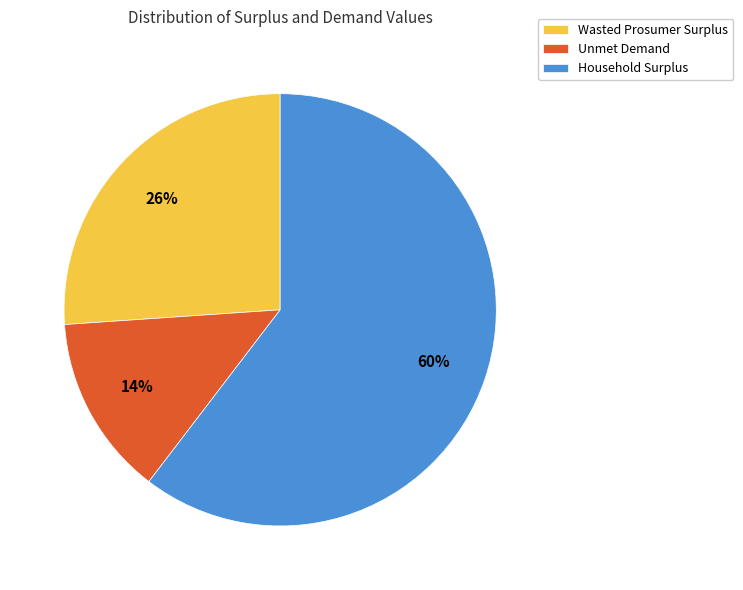

How many segments does this pie chart have?

3